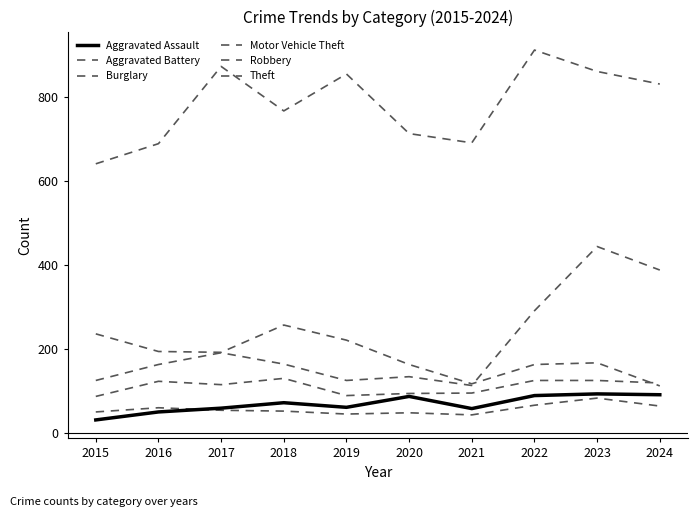

Is it true that Motor Vehicle Theft equals 388 at 2024?

True